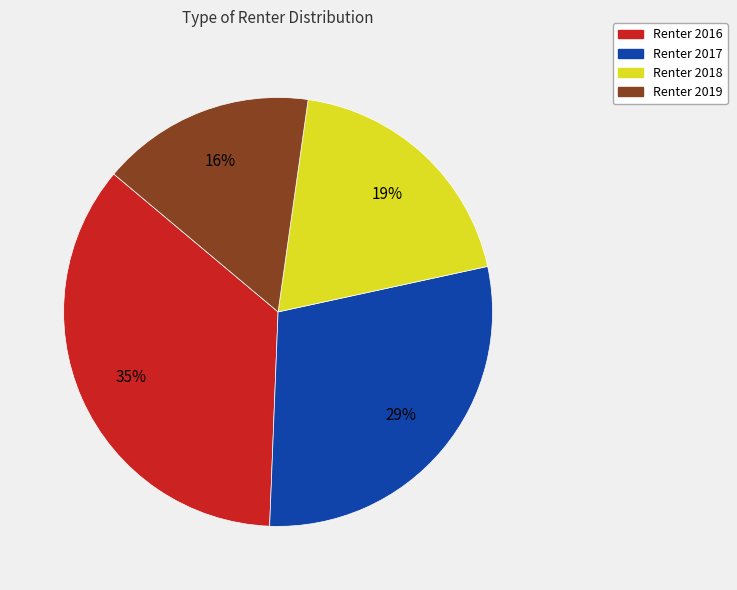

Is the sum of Renter 2017 and Renter 2018 greater than half?

No